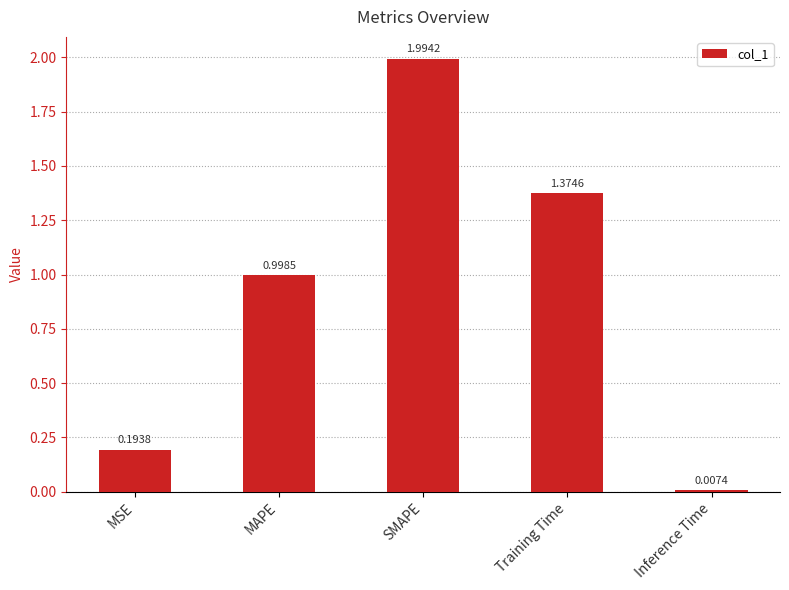

True or false: the data shows 1.7 at MAPE.

False